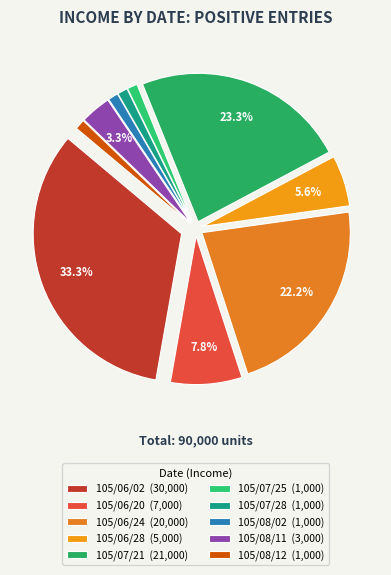

Is there a majority slice in this chart?

No